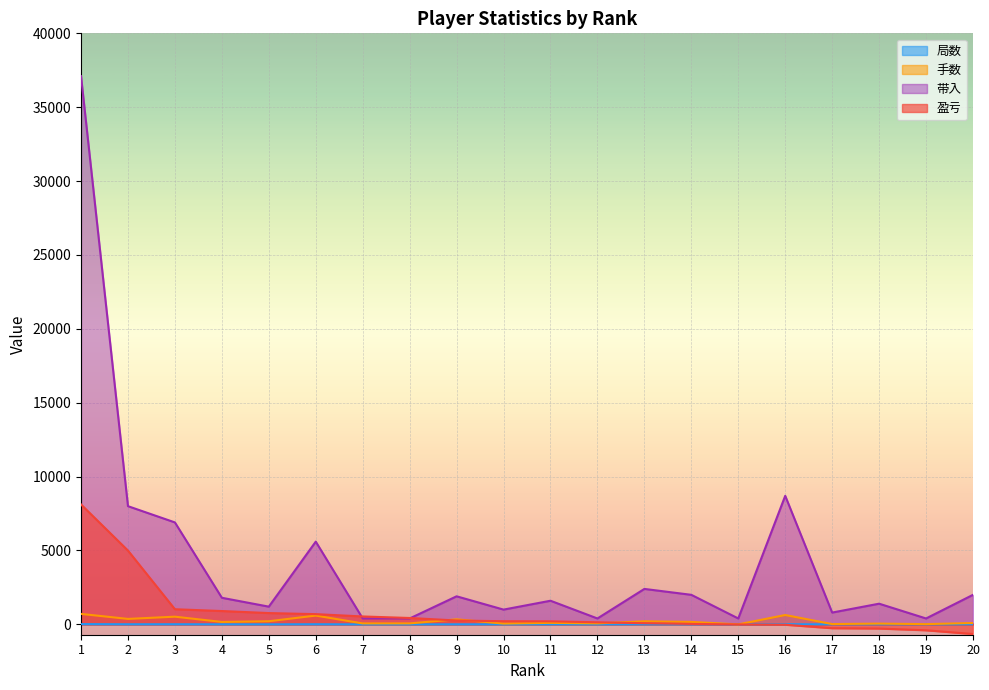

Which series has the largest total across all categories?

带入